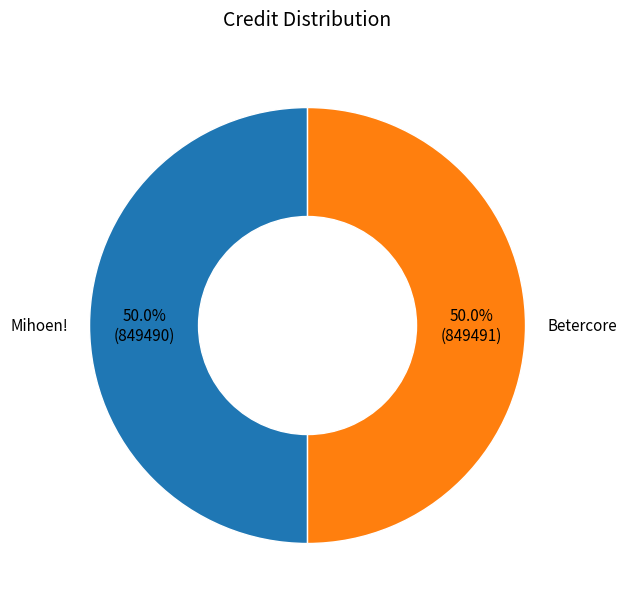

Approximately how many times larger is the value at Mihoen! compared to Betercore?

1.0